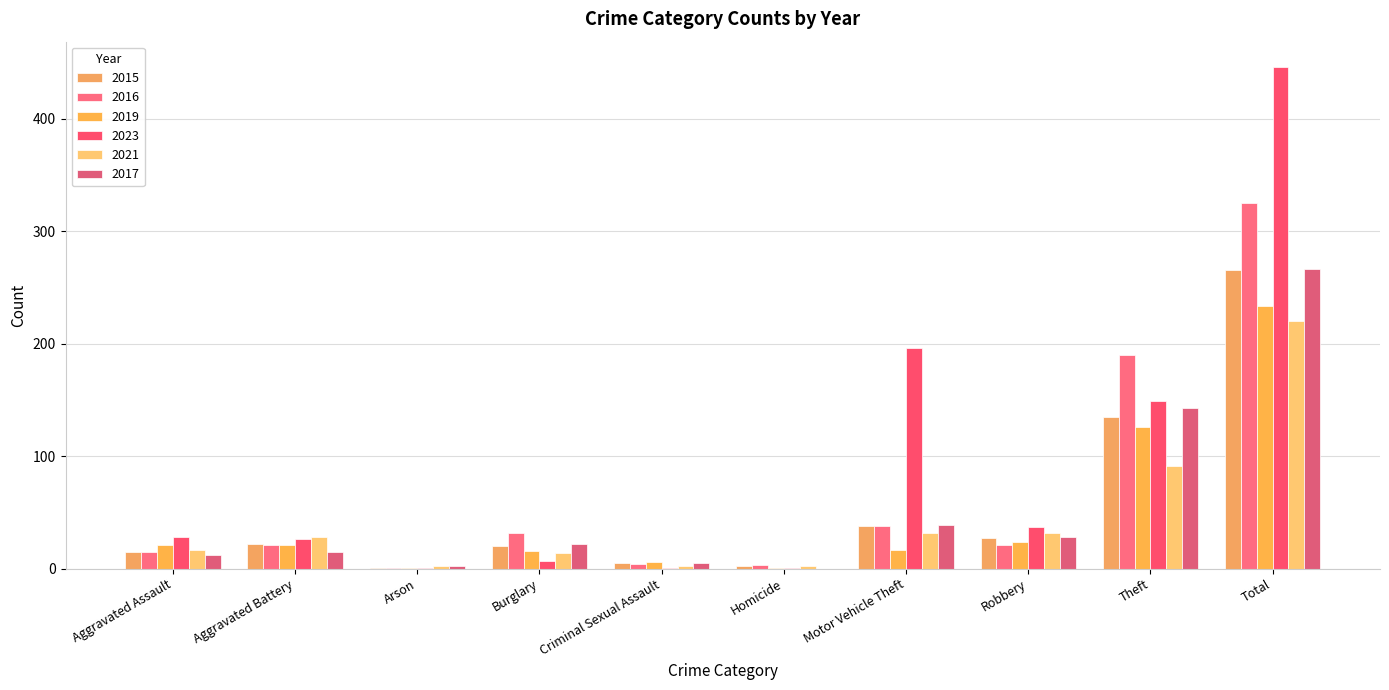

What is the label of the 10th bar from the left?

Total